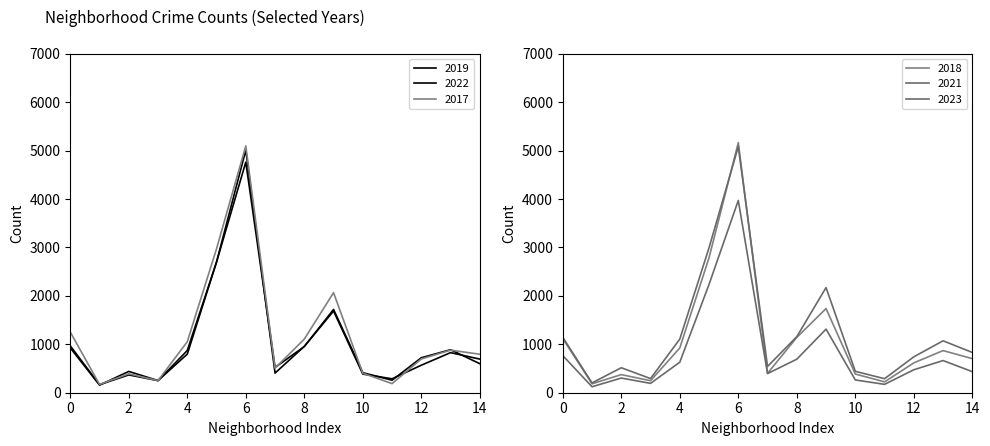

What are all the series names shown in the legend?

2019, 2022, 2017, 2018, 2021, 2023